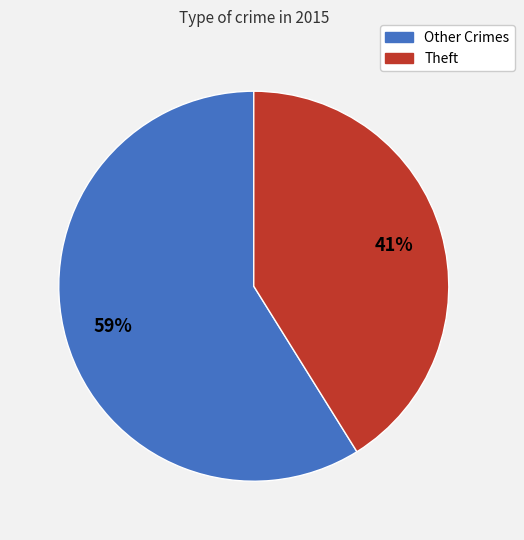

To the nearest percent, what portion does Theft represent?

41%